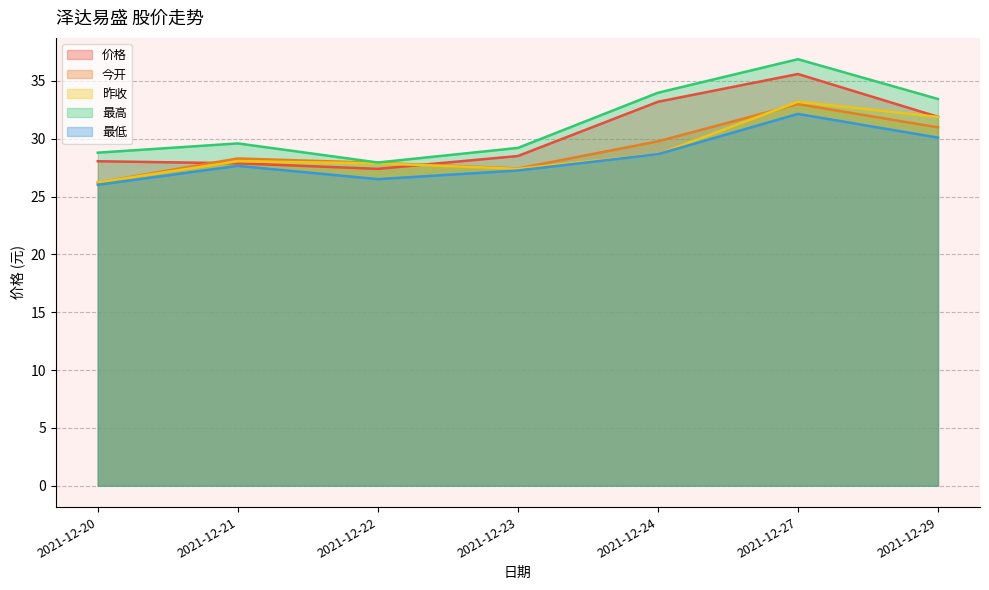

What is the difference between the highest and lowest values at 2021-12-24?

5.3